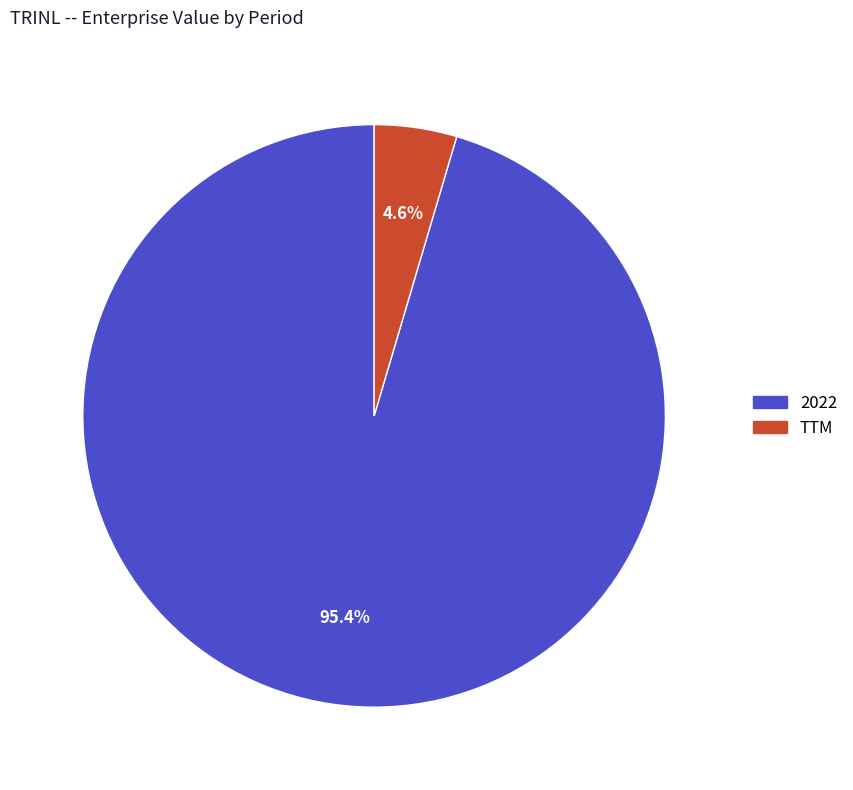

The 2022 slice represents 81% of the pie. True or false?

False